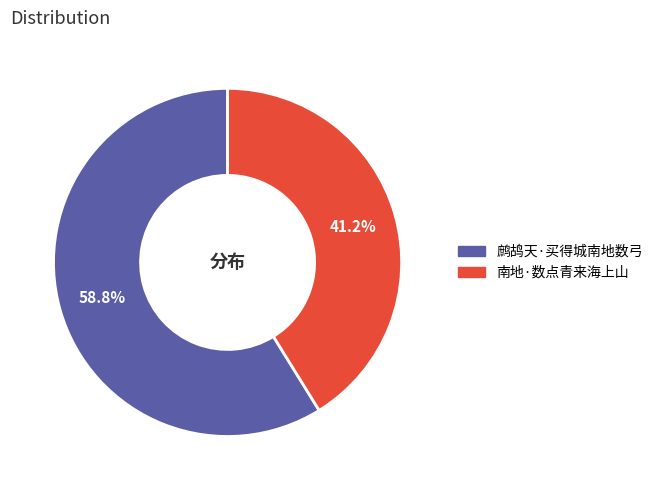

How much of the chart is everything except 南地·数点青来海上山?

58.8%